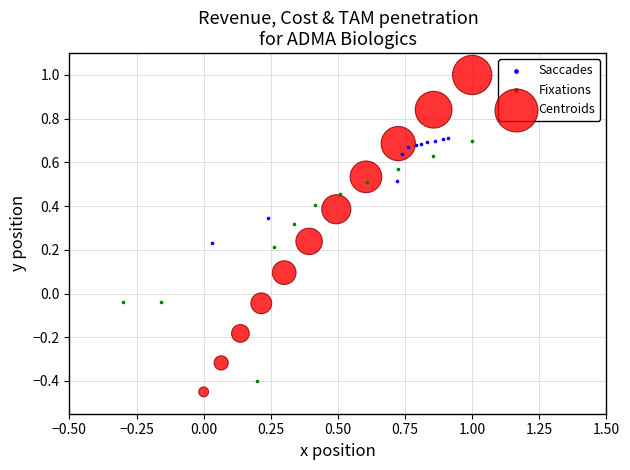

Which series has the widest spread of Y values?

Centroids